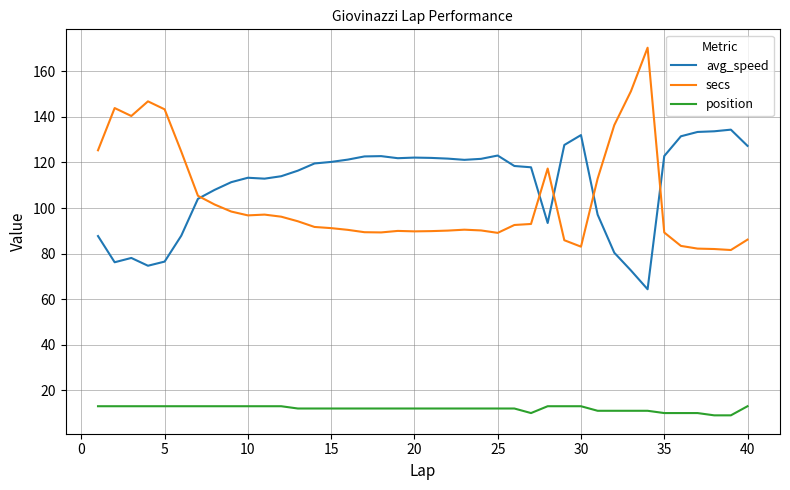

Which series has the largest range (max minus min)?

secs